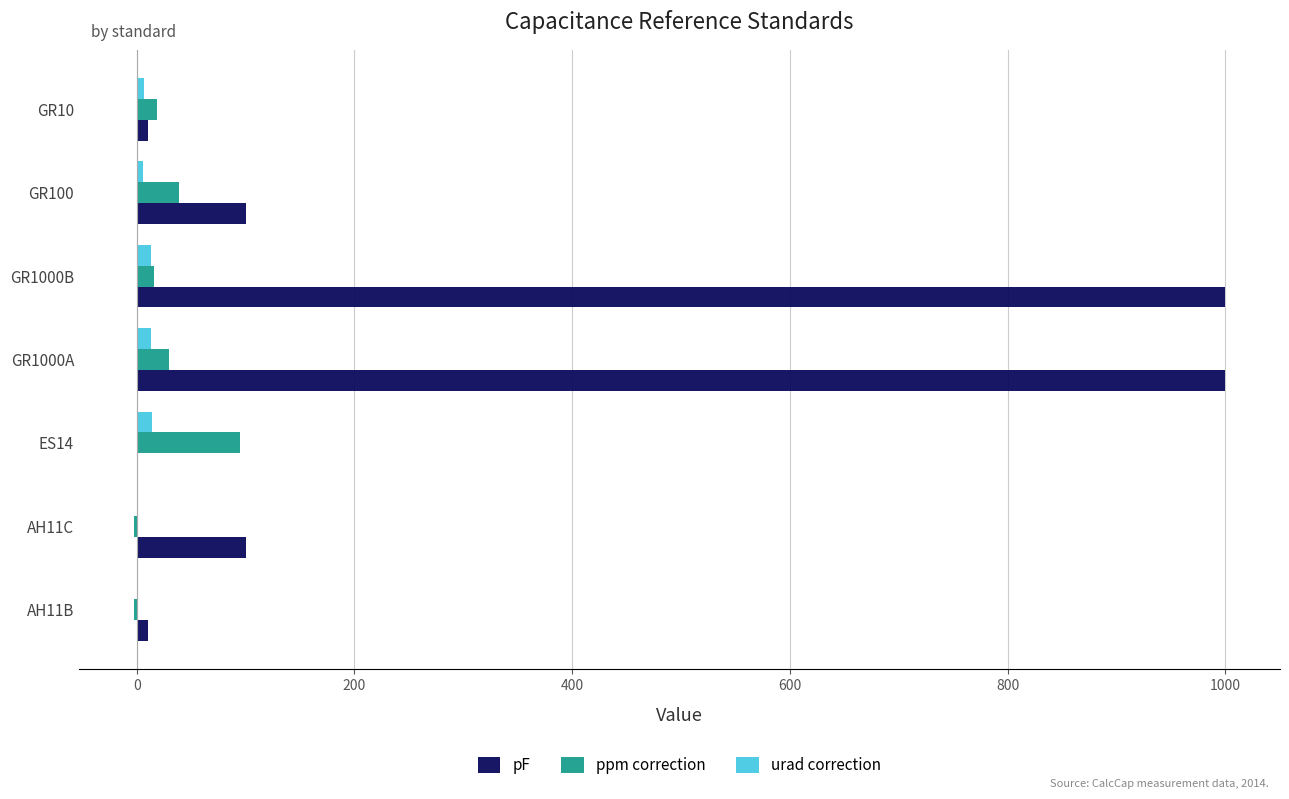

Is the value of ppm correction at AH11B greater than the value of pF at GR100?

No